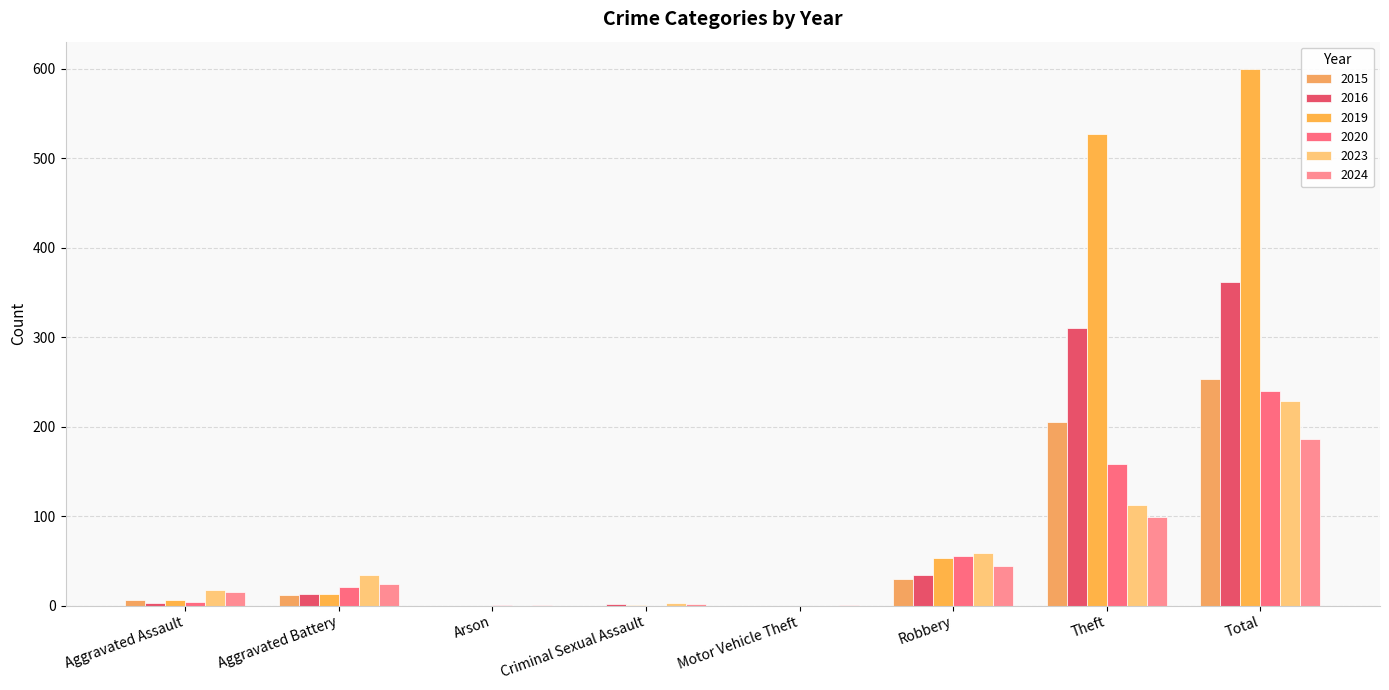

Are the bars horizontal?

No